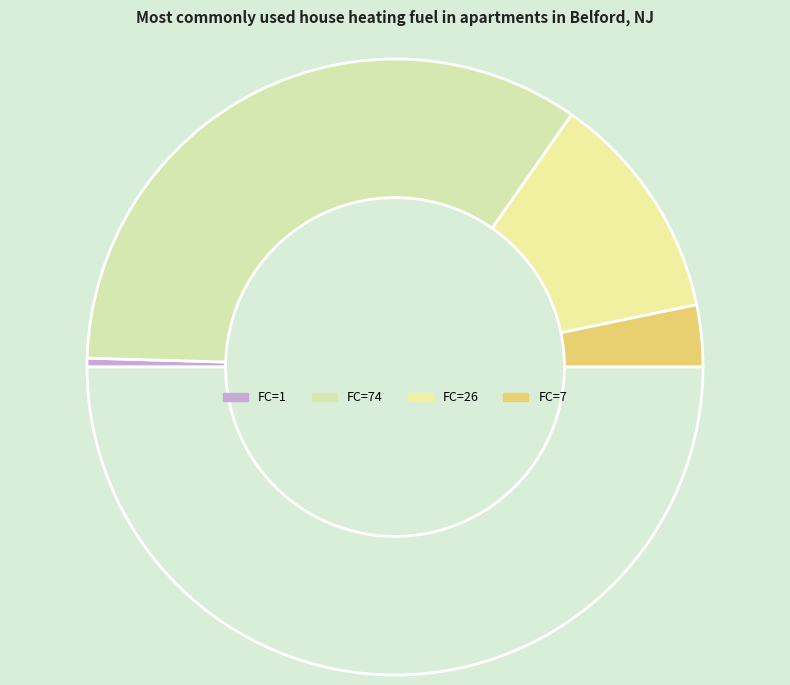

Rank the categories by value from lowest to highest.

FC=1, FC=7, FC=26, FC=74